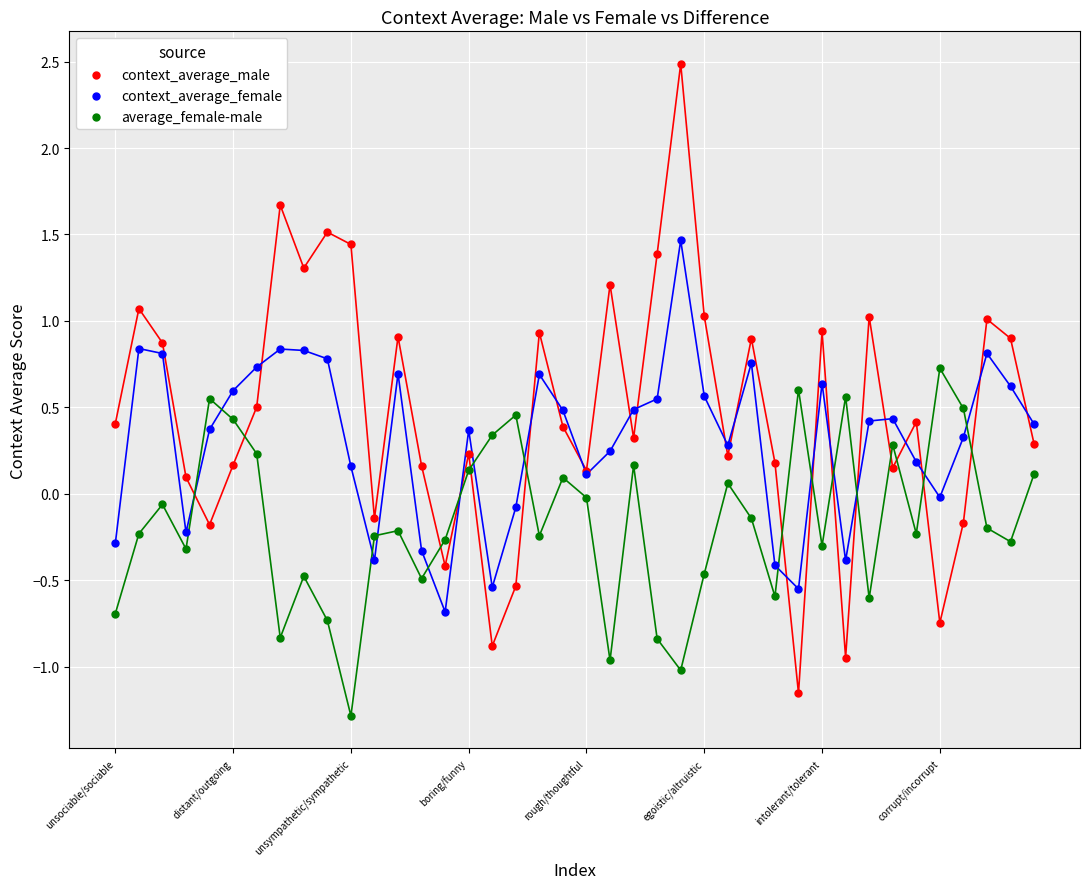

What are all the series names shown in the legend?

context_average_male, context_average_female, average_female-male